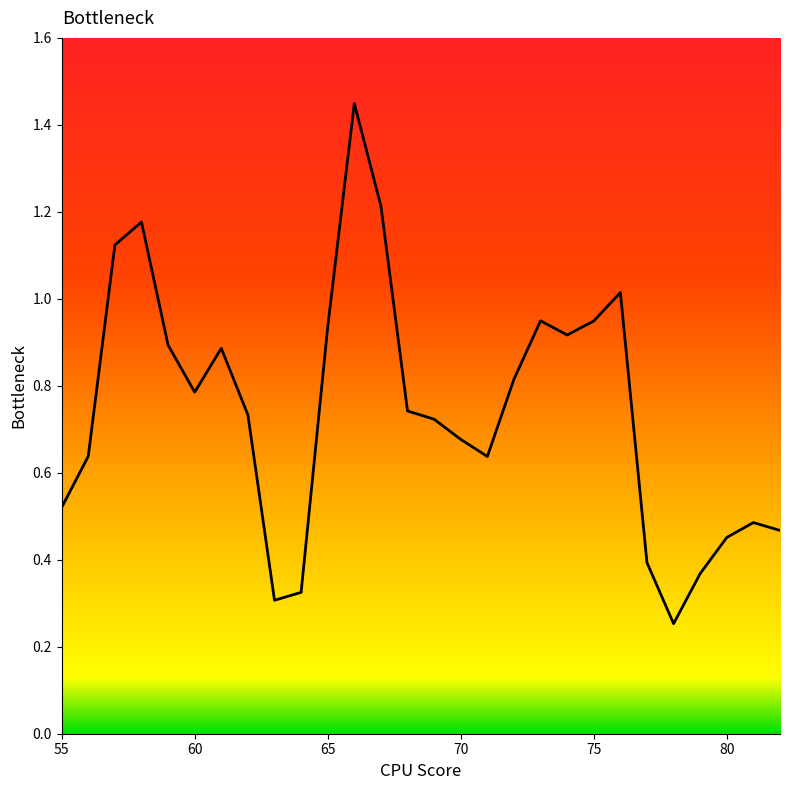

Does the chart have visible grid lines?

No